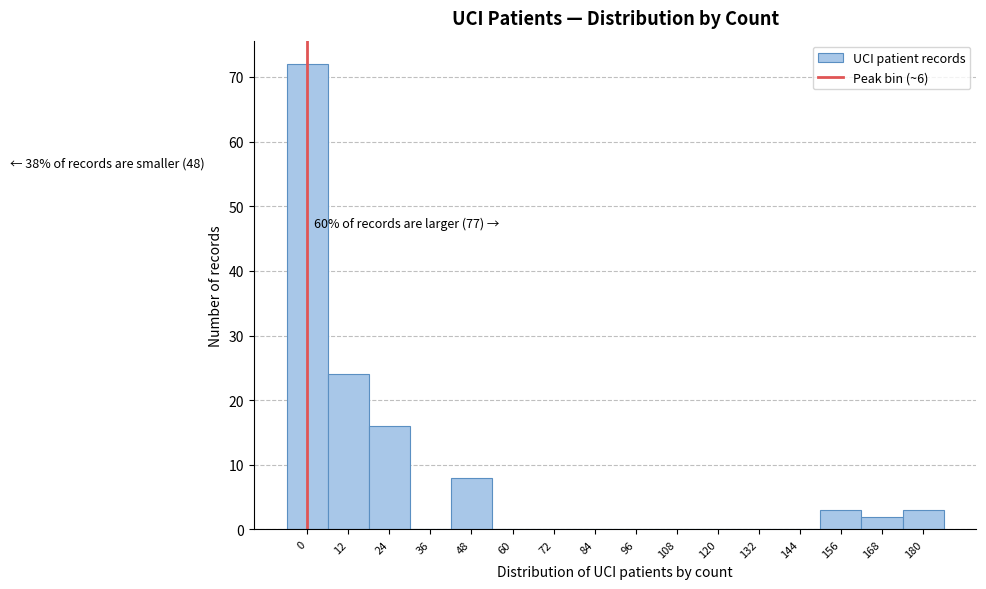

Reading right to left, transcribe all the data shown in this chart.

180=3	168=2	156=3	144=0	132=0	120=0	108=0	96=0	84=0	72=0	60=0	48=8	36=0	24=16	12=24	0=72